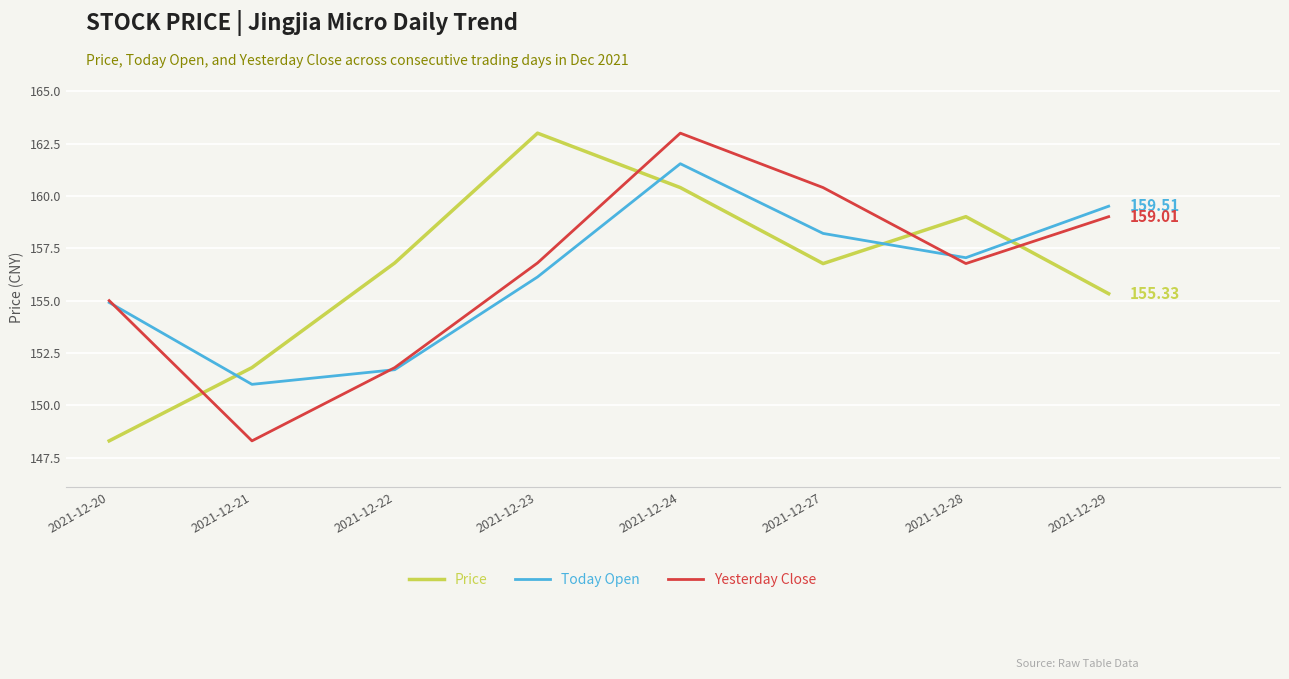

Is the value of Today Open at 2021-12-29 greater than the value of Price at 2021-12-27?

Yes